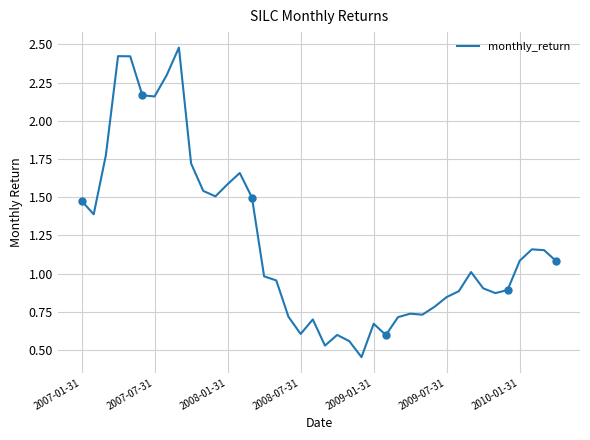

True or false: there are more than 2 points higher than both neighbors.

True